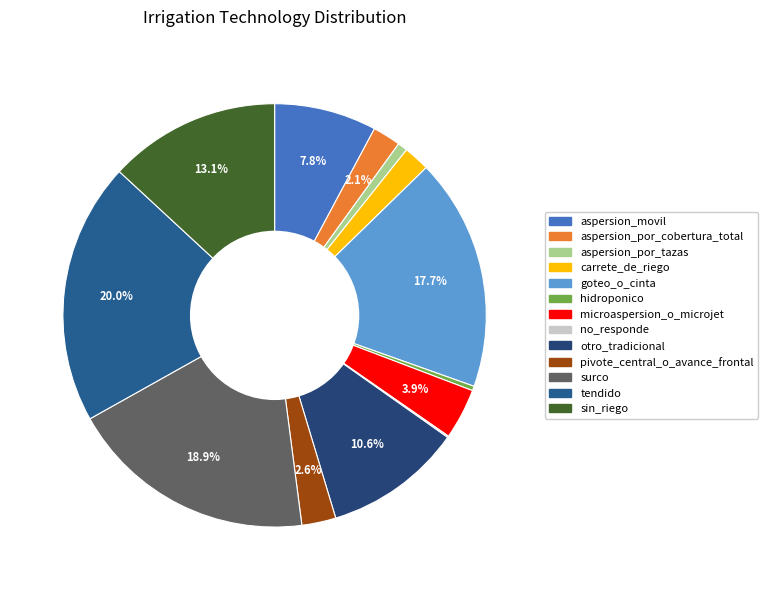

Is aspersion_movil the majority of the pie?

No